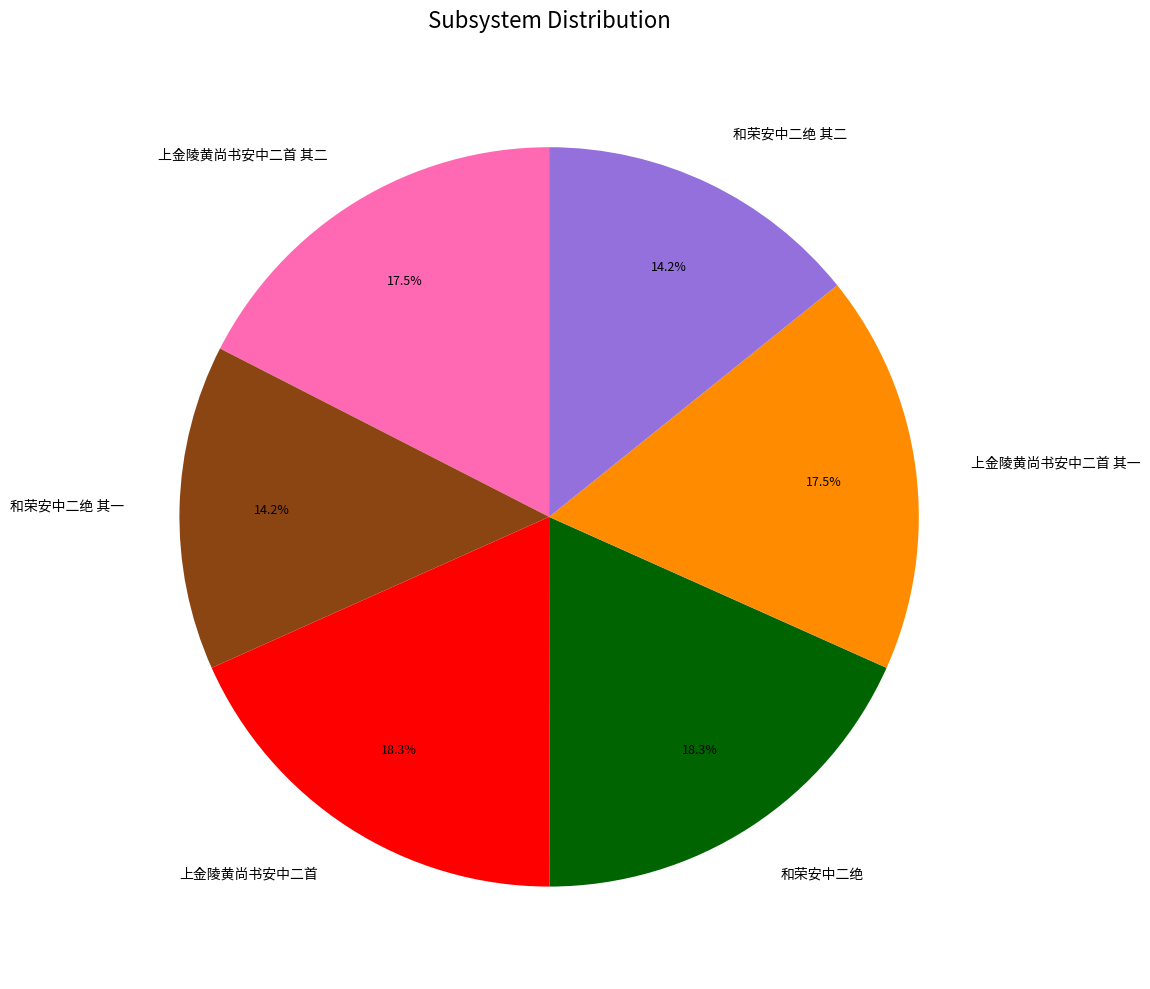

The 和荣安中二绝 其一 slice represents 14% of the pie. True or false?

True